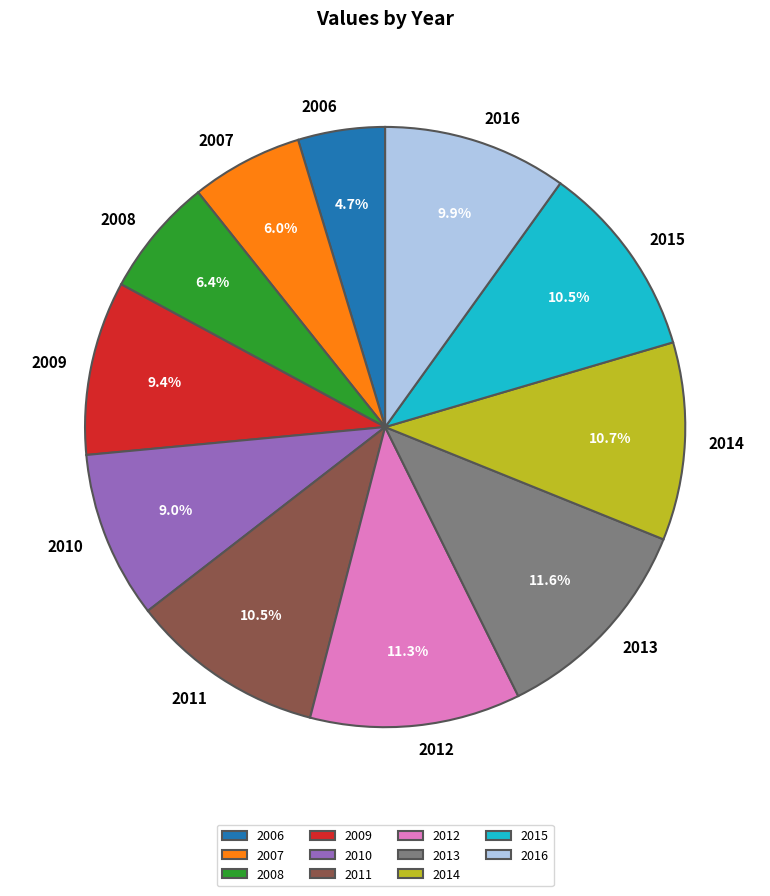

Count the number of slices in the pie.

11